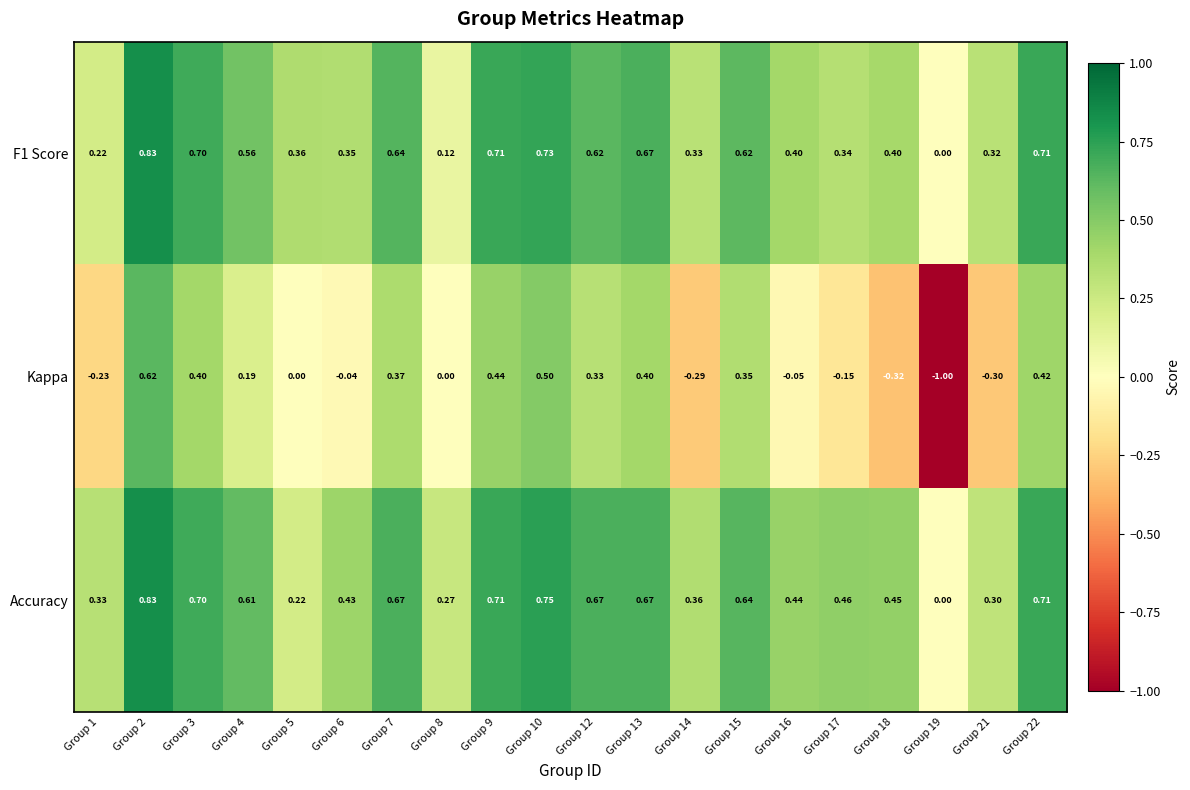

Which category has the highest value across all series?

Group 2